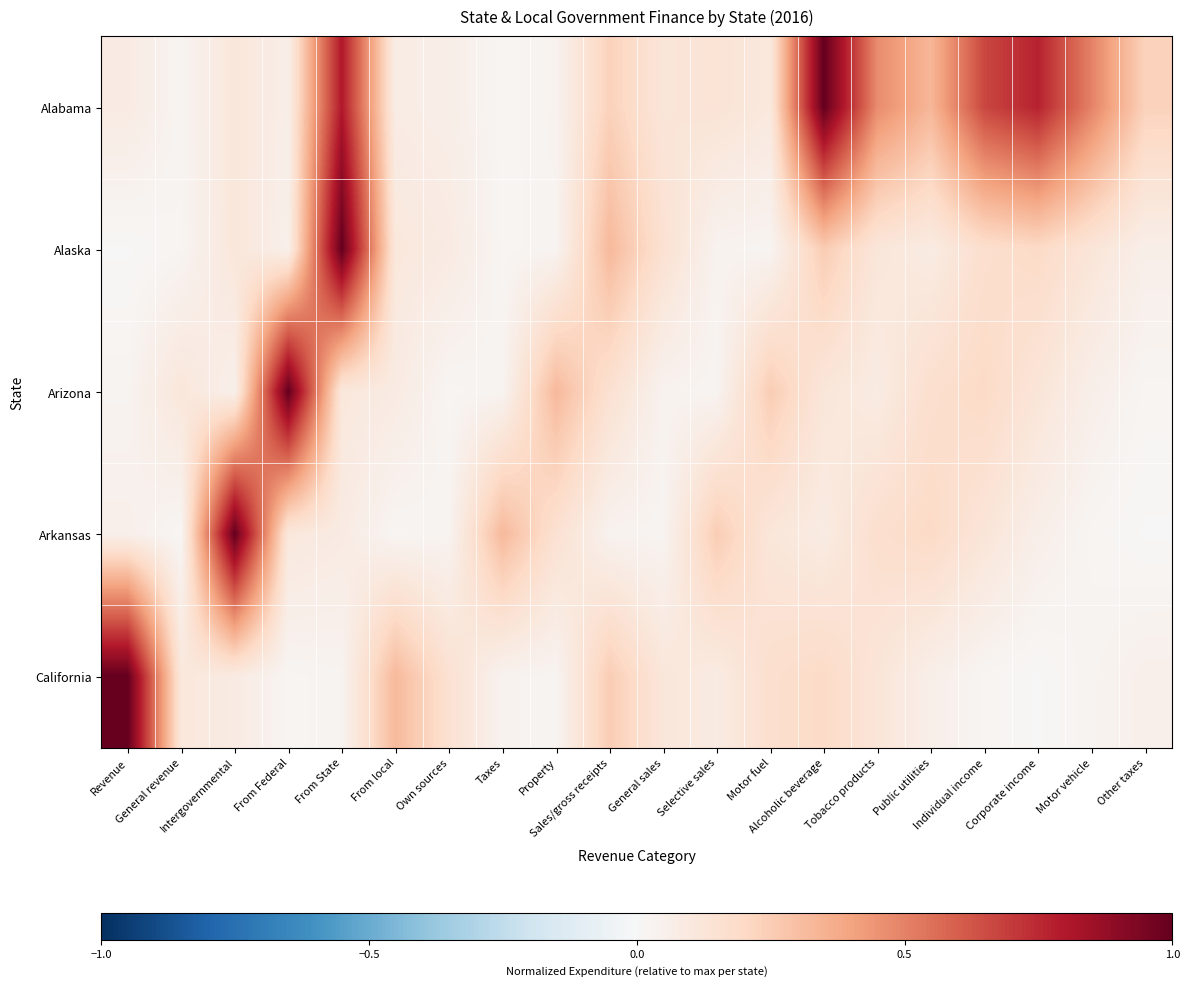

Which series changed the most between From Federal and Property?

Arizona